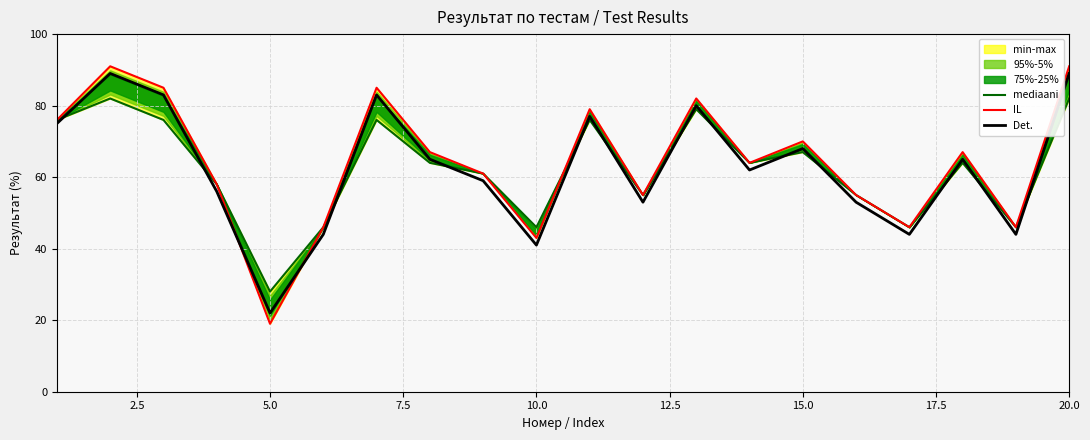

Which category has the lowest value in the Det. series?

5.0